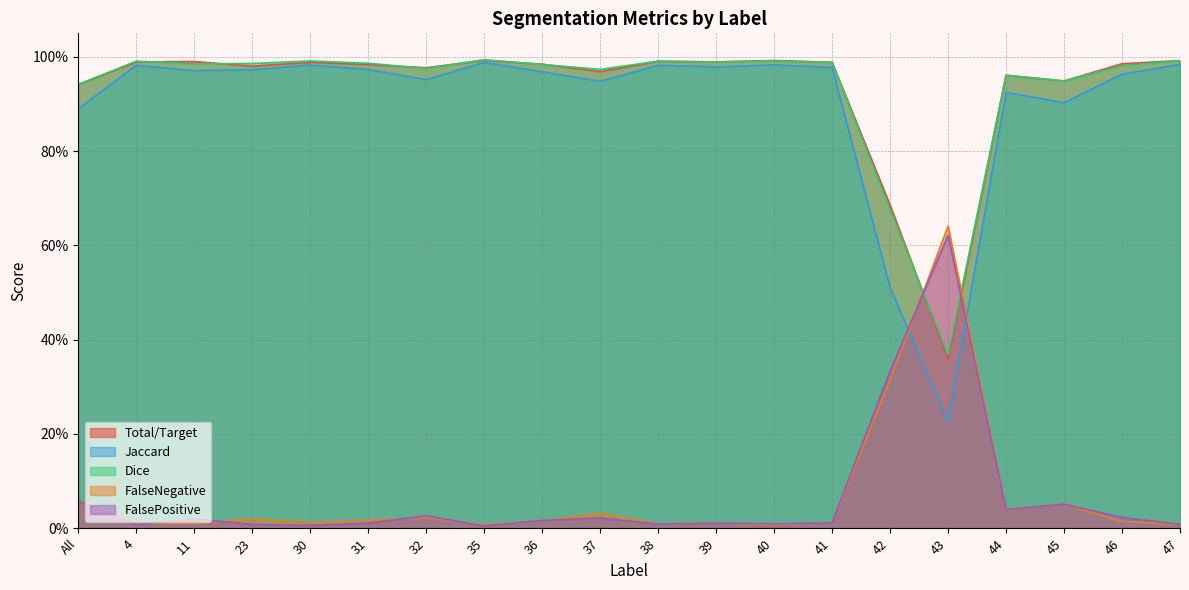

True or false: Total/Target and Dice intersect in this chart.

True